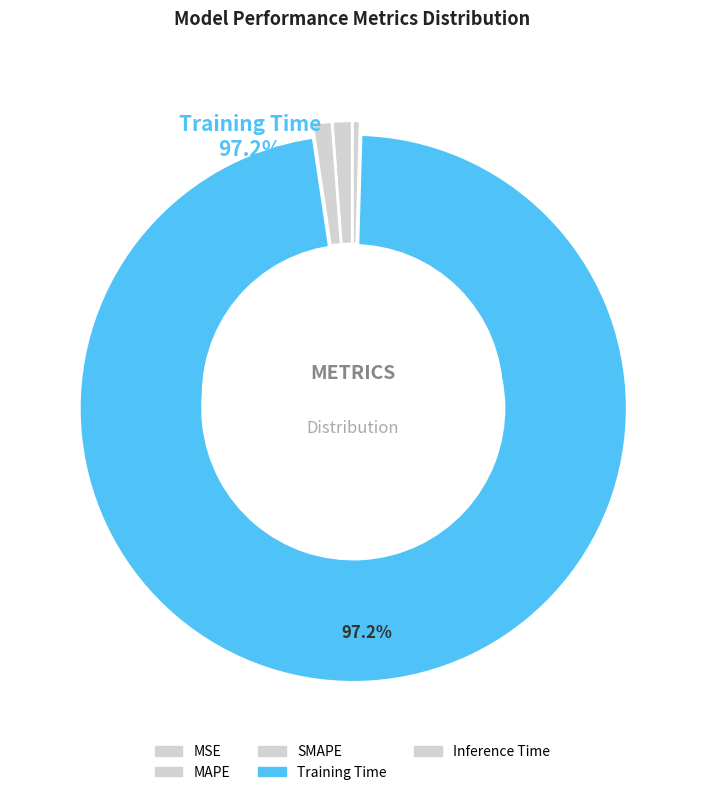

Which has a higher value, MSE or Training Time?

Training Time